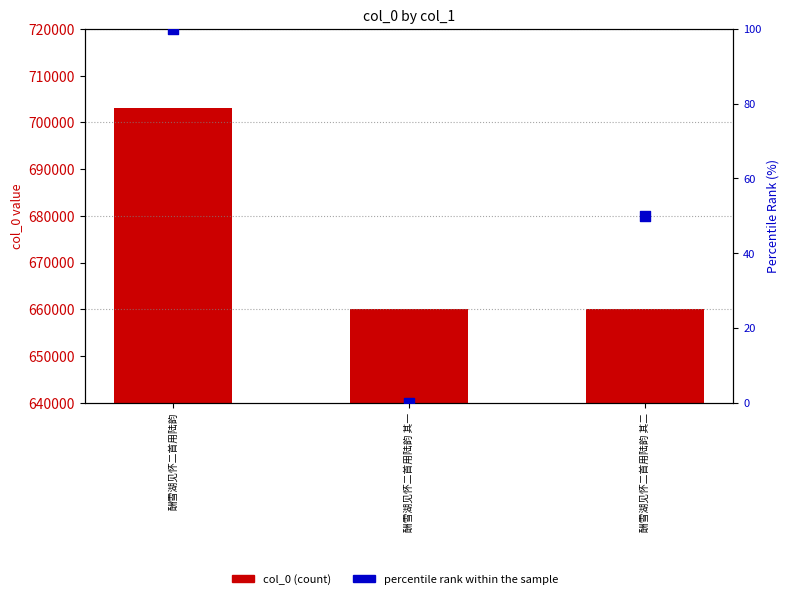

Which series reaches the minimum Y coordinate?

percentile rank within the sample